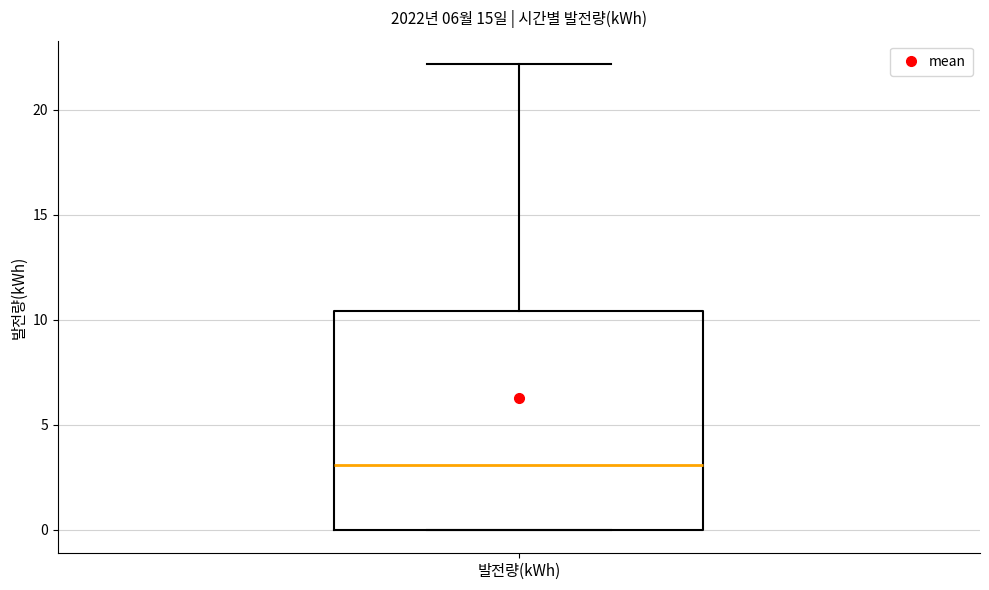

Where is the lower edge of the box for 발전량(kWh) on the y-axis? The values are not printed on the chart, so give them approximately, as read against the axis.

0.0